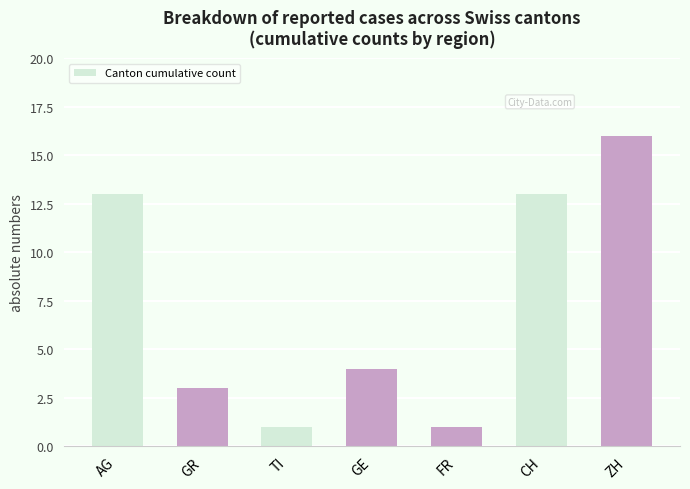

The chart shows a value of 4 at AG. True or false?

False